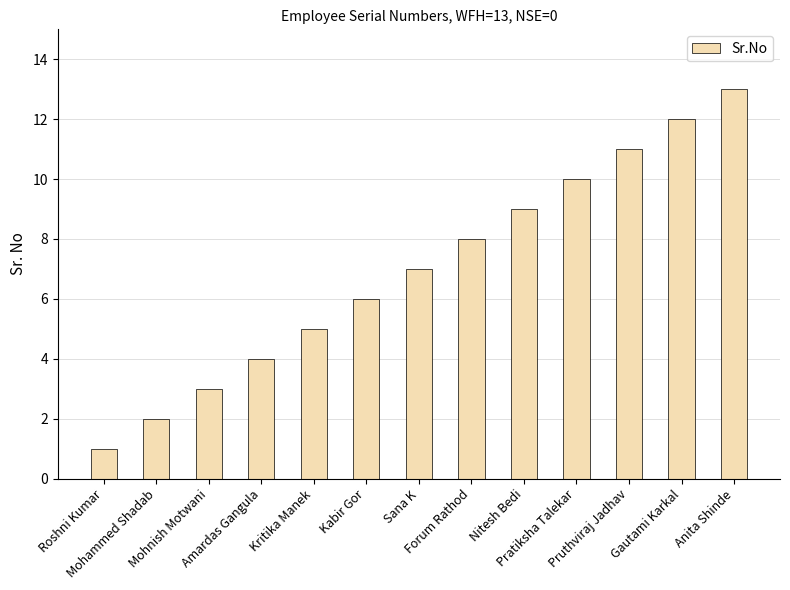

List the labels in order of value, smallest first.

Roshni Kumar, Mohammed Shadab, Mohnish Motwani, Amardas Gangula, Kritika Manek, Kabir Gor, Sana K, Forum Rathod, Nitesh Bedi, Pratiksha Talekar, Pruthviraj Jadhav, Gautami Karkal, Anita Shinde